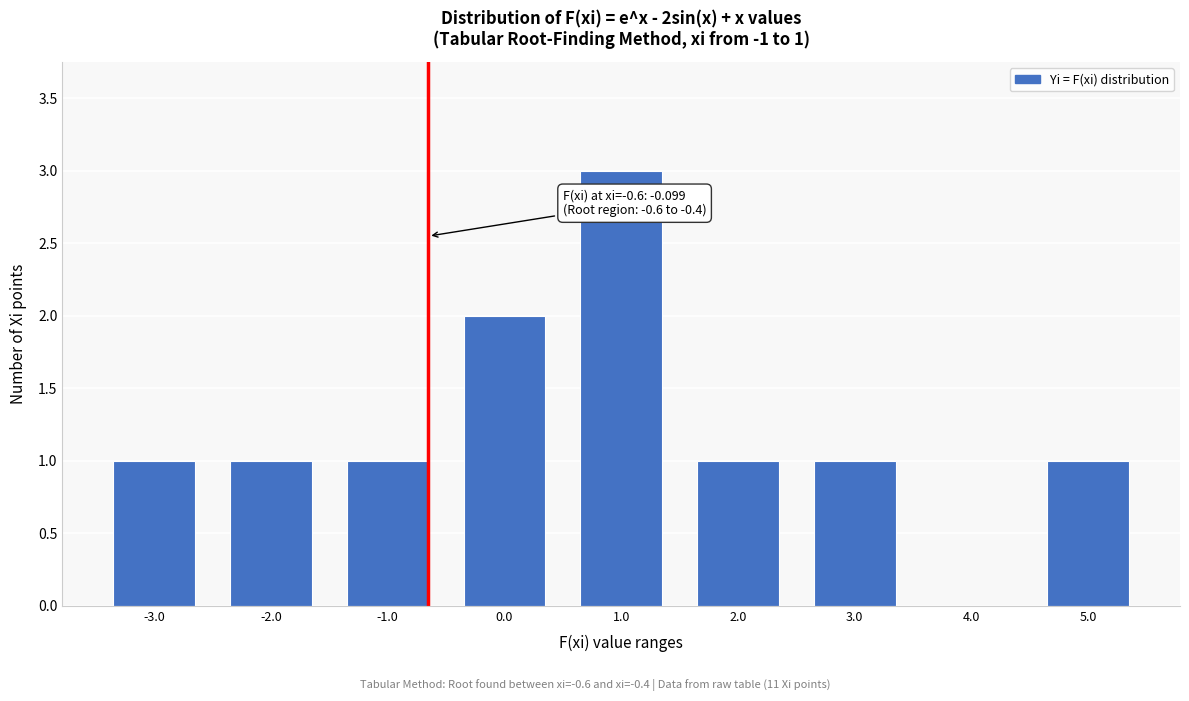

Reading right to left, transcribe all the data shown in this chart.

5.0=1	4.0=0	3.0=1	2.0=1	1.0=3	0.0=2	-1.0=1	-2.0=1	-3.0=1